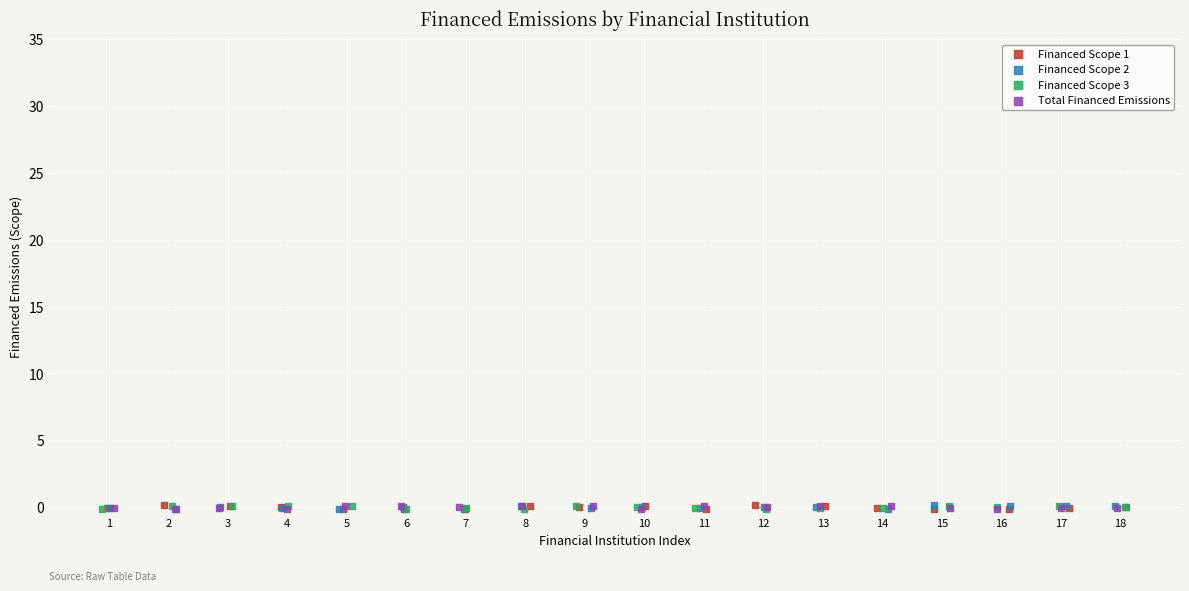

What are all the series names shown in the legend?

Financed Scope 1, Financed Scope 2, Financed Scope 3, Total Financed Emissions